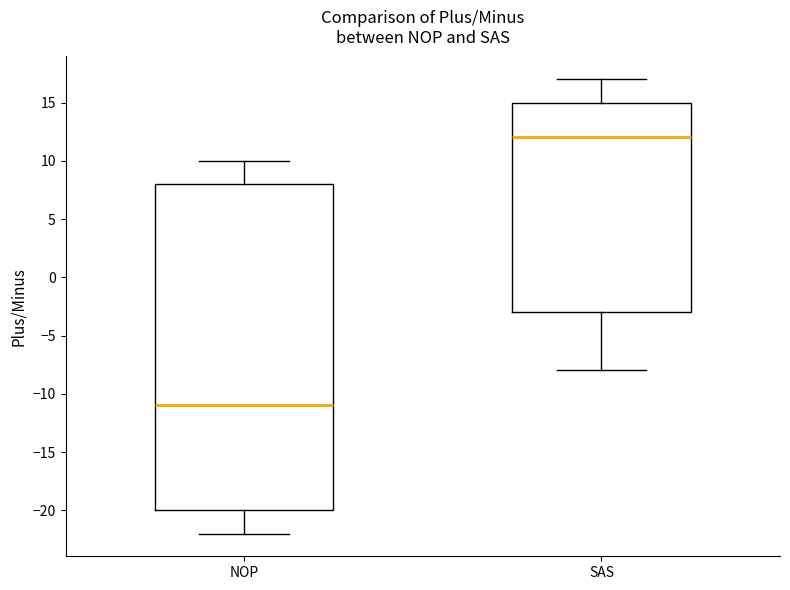

Which box is the tallest, from its lower edge to its upper edge?

NOP